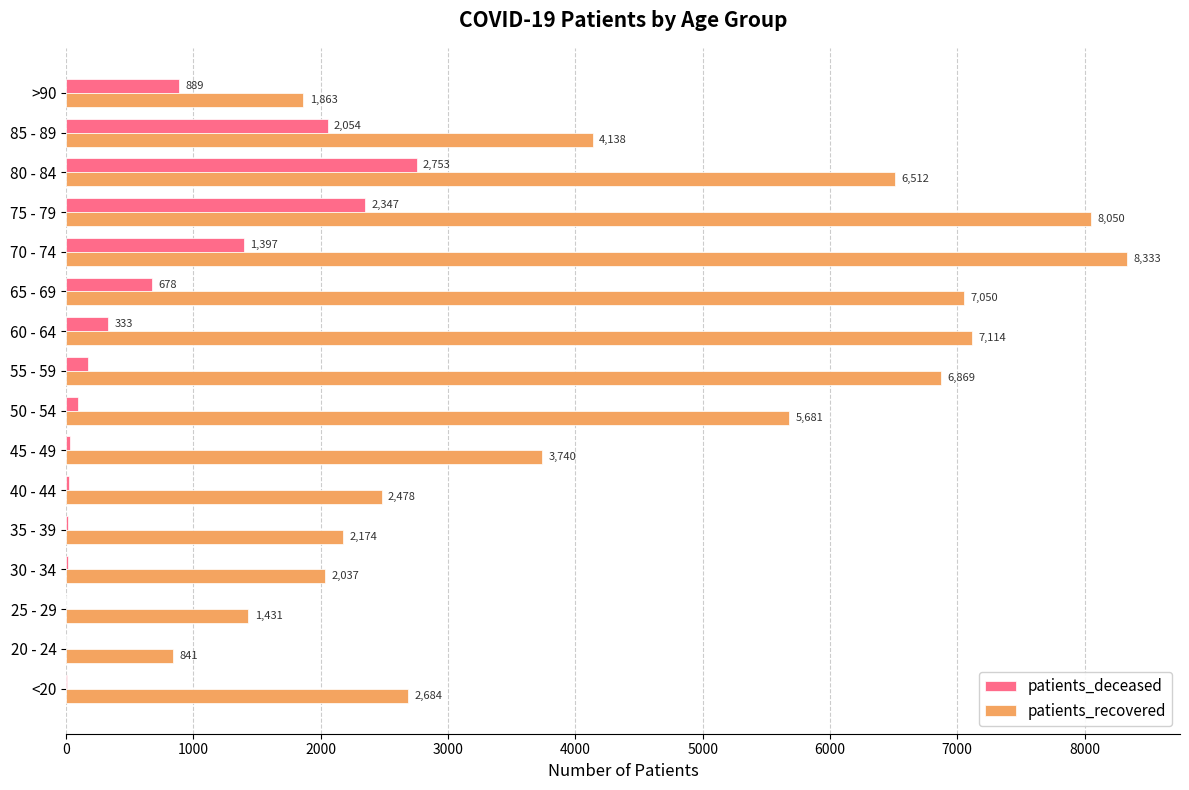

What is the sum of the patients_recovered values at 30 - 34 and 55 - 59?

8906